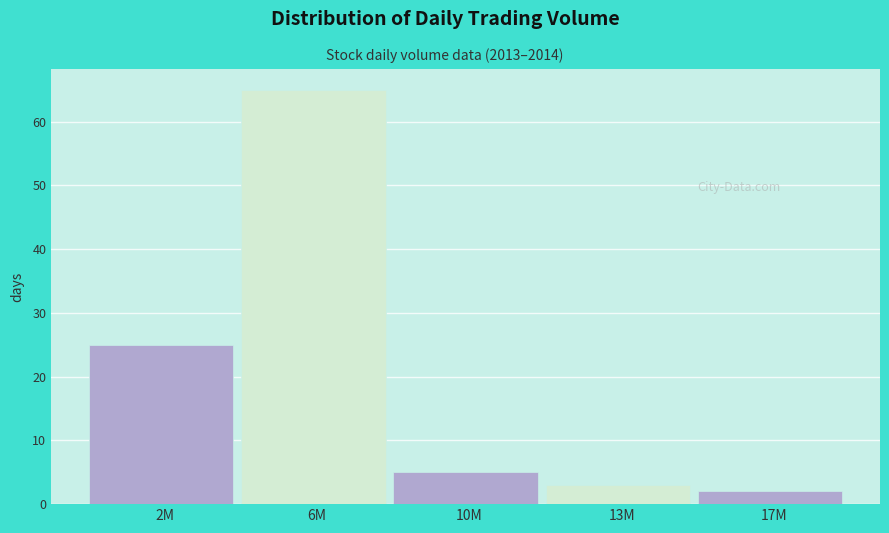

Reading left to right, what are all the values shown in this chart?

25	65	5	3	2